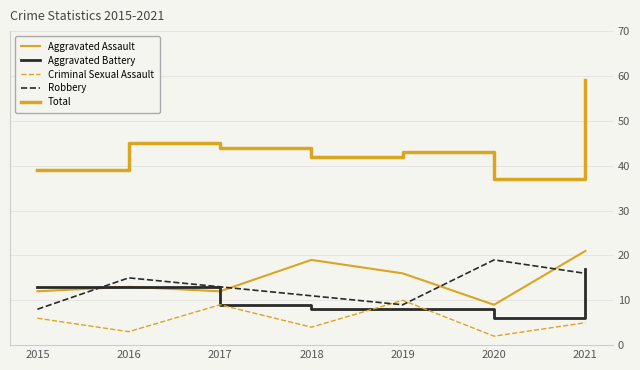

What is the difference between the maximum and second lowest values in the Criminal Sexual Assault series?

7